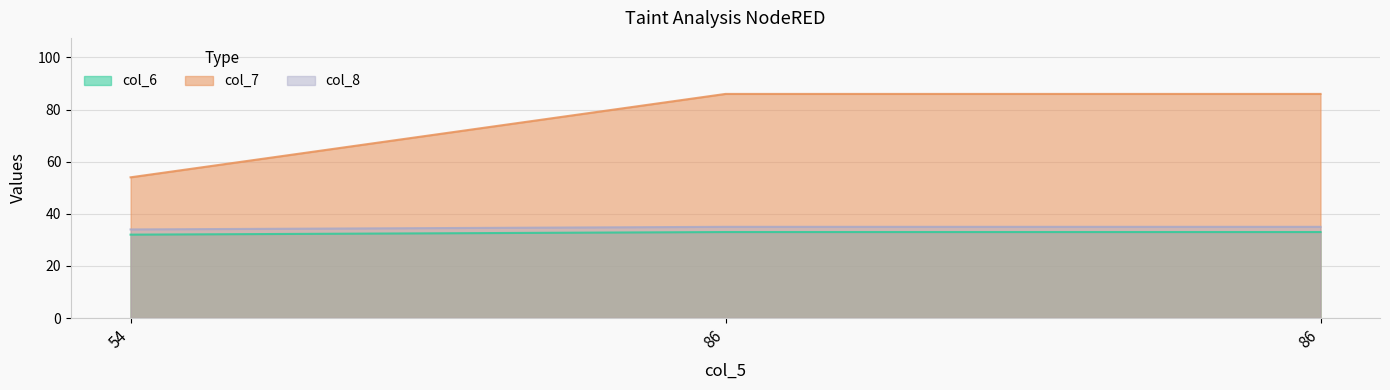

How many distinct data groups are displayed?

3